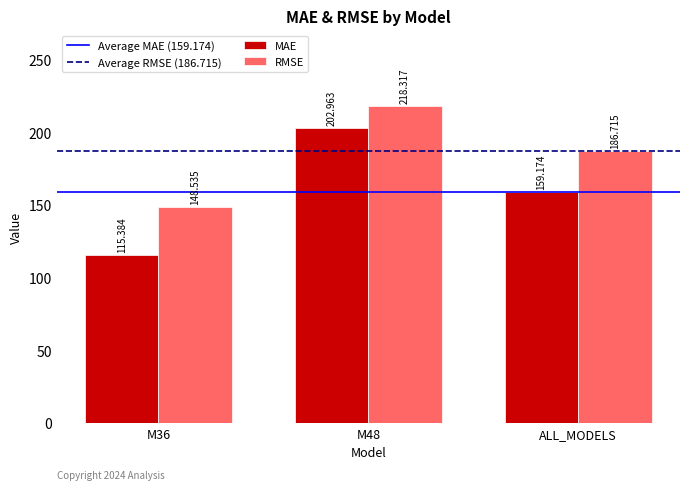

At which label does RMSE reach its minimum?

M36